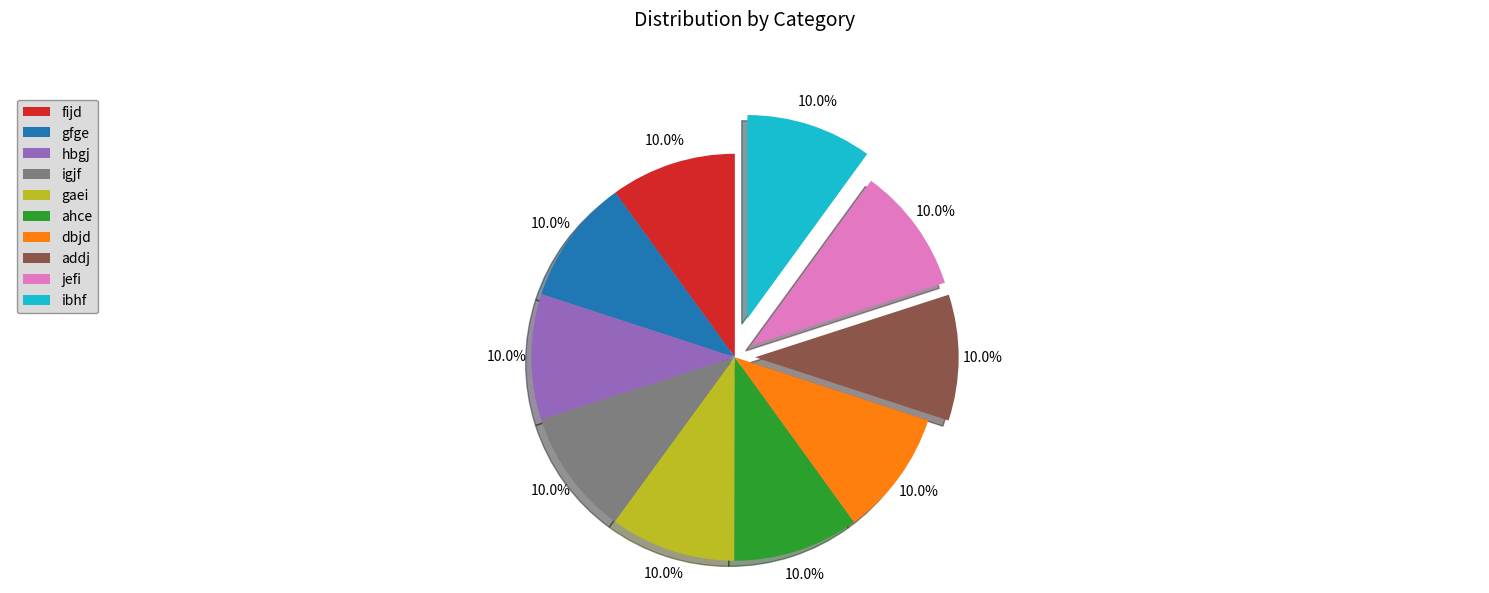

What portion of the pie excludes fijd?

90.0%